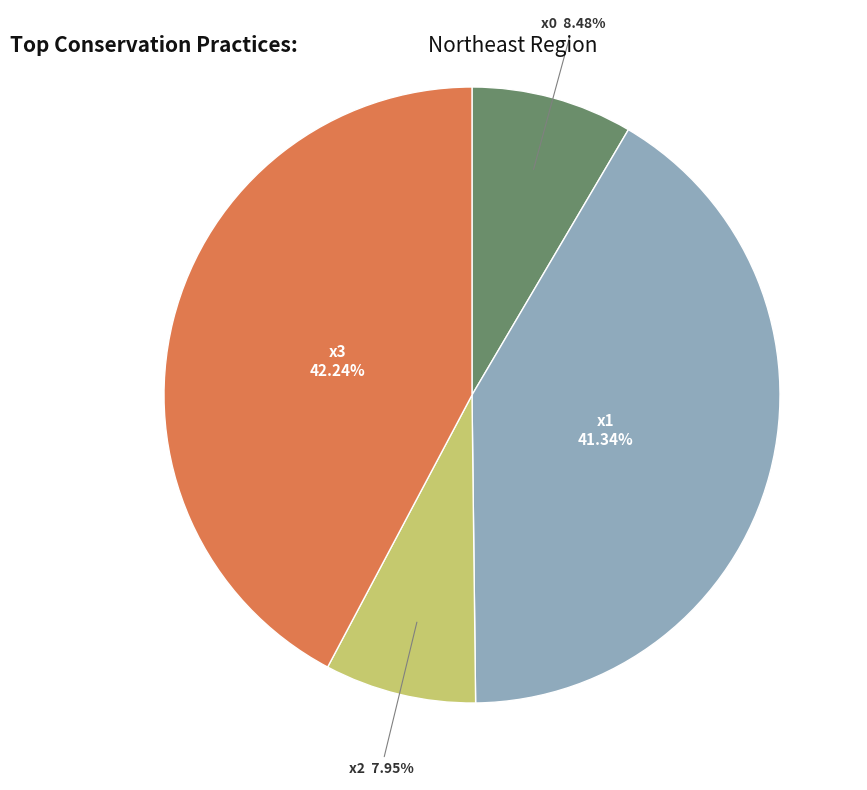

Rank the categories by value from lowest to highest.

x2, x0, x1, x3